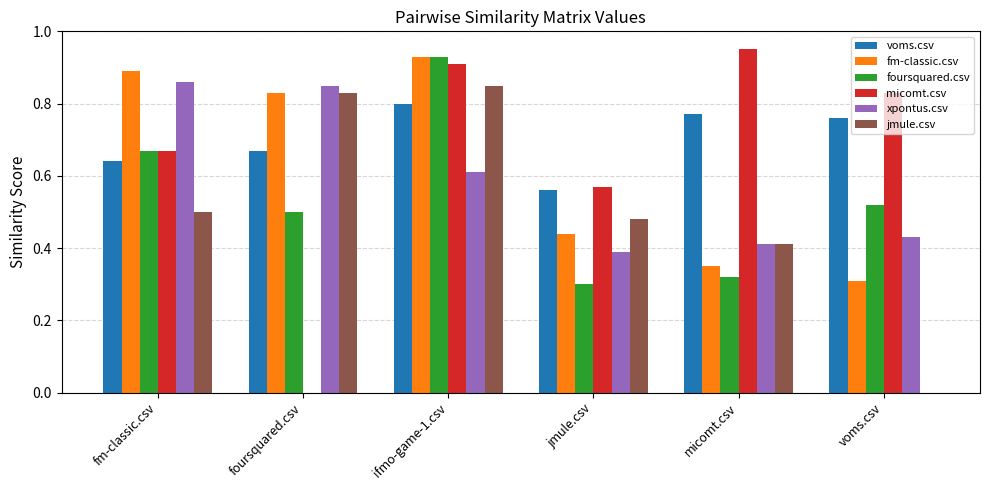

What is the sum of the jmule.csv values at ifmo-game-1.csv and fm-classic.csv?

1.4